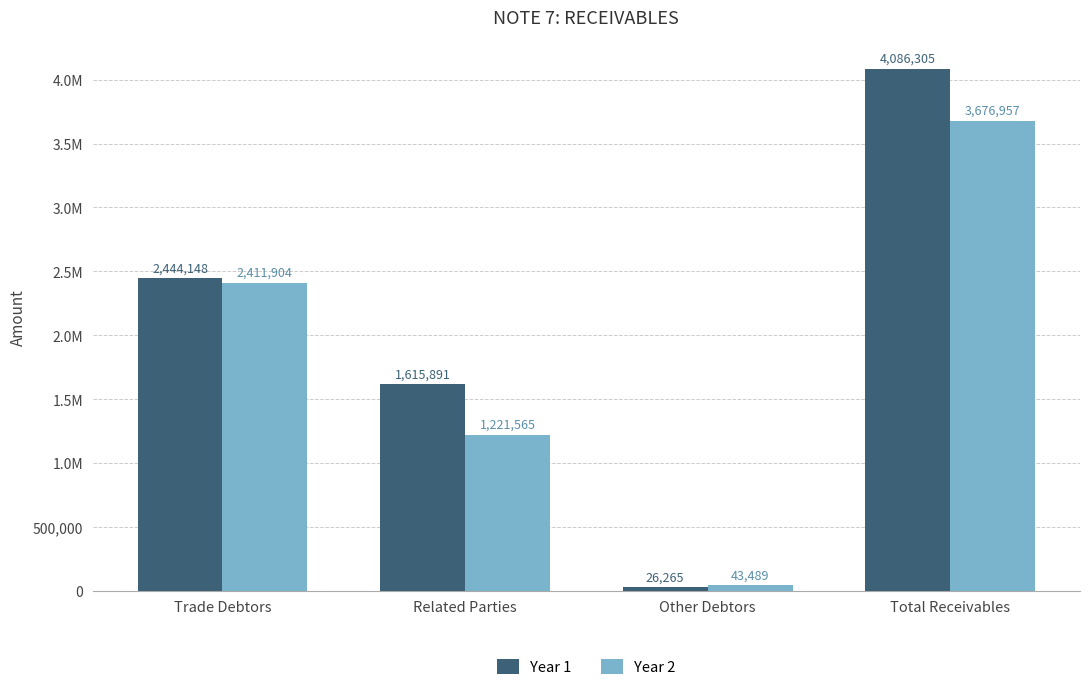

What is the total value across all series at Total Receivables?

7763262